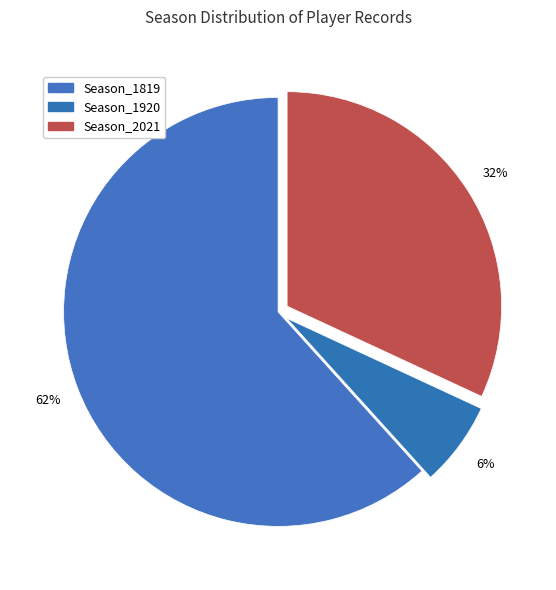

Count the number of slices in the pie.

3